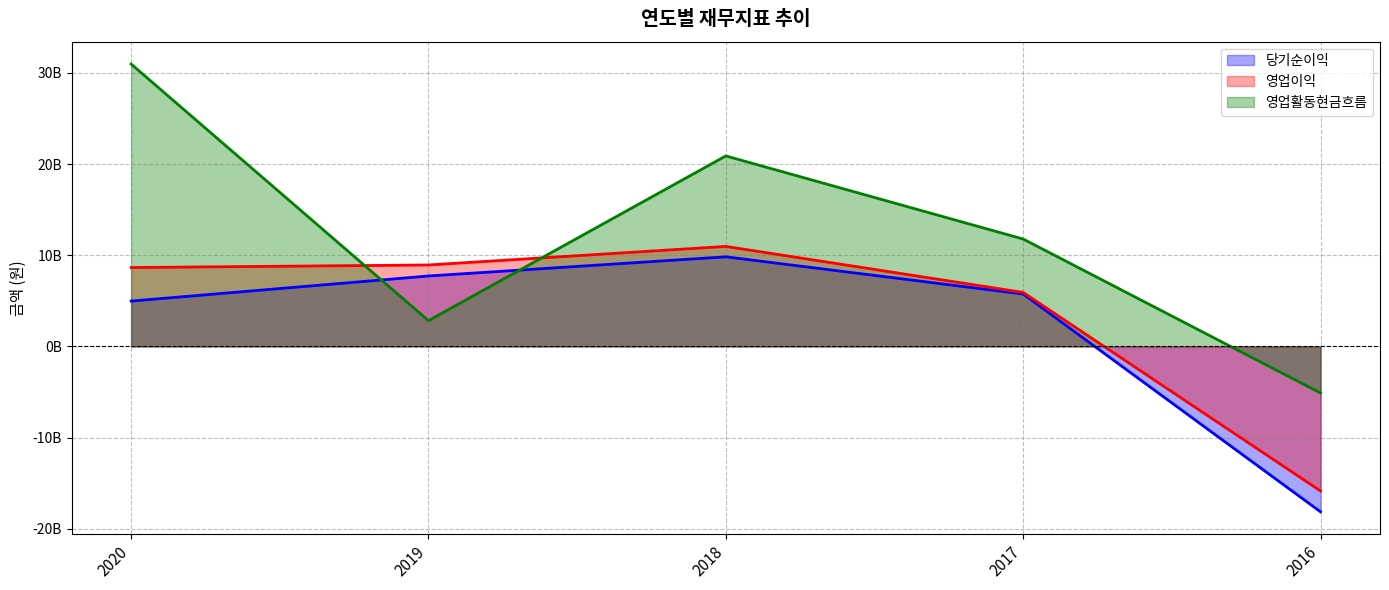

At how many categories does at least one series exceed 24524077786?

1